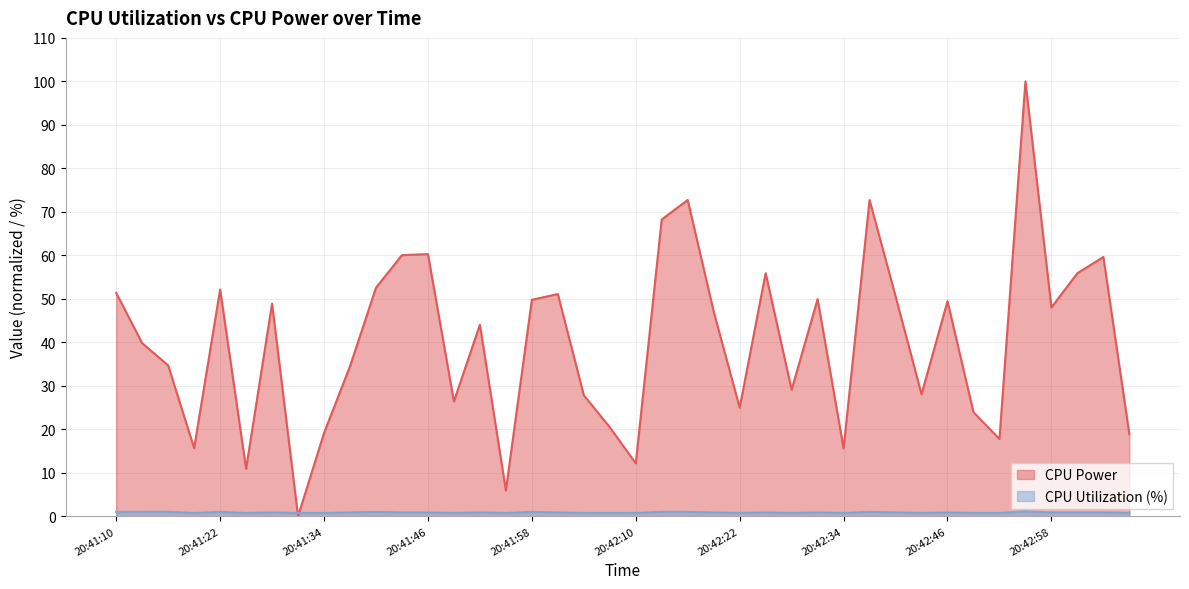

Reading right to left, transcribe all the data shown in this chart.

CPU Power: 20:43:07=18.9	20:43:04=59.6	20:43:01=55.9	20:42:58=48.0	20:42:55=100.0	20:42:52=17.8	20:42:49=23.9	20:42:46=49.5	20:42:43=28.1	20:42:40=50.6	20:42:37=72.7	20:42:34=15.6	20:42:31=49.9	20:42:28=29.1	20:42:25=55.9	20:42:22=25.0	20:42:19=47.1	20:42:16=72.7	20:42:13=68.3	20:42:10=12.2	20:42:07=20.5	20:42:04=27.8	20:42:01=51.1	20:41:58=49.8	20:41:55=5.9	20:41:52=44.0	20:41:49=26.4	20:41:46=60.3	20:41:43=60.0	20:41:40=52.6	20:41:37=34.5	20:41:34=19.1	20:41:31=0.0	20:41:28=48.9	20:41:25=10.9	20:41:22=52.1	20:41:19=15.7	20:41:16=34.7	20:41:13=39.8	20:41:10=51.4
CPU Utilization: 20:43:07=0.8	20:43:04=0.9	20:43:01=0.9	20:42:58=0.9	20:42:55=1.1	20:42:52=0.8	20:42:49=0.8	20:42:46=0.9	20:42:43=0.8	20:42:40=0.9	20:42:37=1.0	20:42:34=0.8	20:42:31=0.9	20:42:28=0.8	20:42:25=0.9	20:42:22=0.8	20:42:19=0.9	20:42:16=1.0	20:42:13=1.0	20:42:10=0.8	20:42:07=0.8	20:42:04=0.8	20:42:01=0.9	20:41:58=1.0	20:41:55=0.8	20:41:52=0.9	20:41:49=0.8	20:41:46=0.9	20:41:43=0.9	20:41:40=1.0	20:41:37=0.9	20:41:34=0.8	20:41:31=0.8	20:41:28=0.9	20:41:25=0.8	20:41:22=1.0	20:41:19=0.8	20:41:16=1.0	20:41:13=1.0	20:41:10=1.0